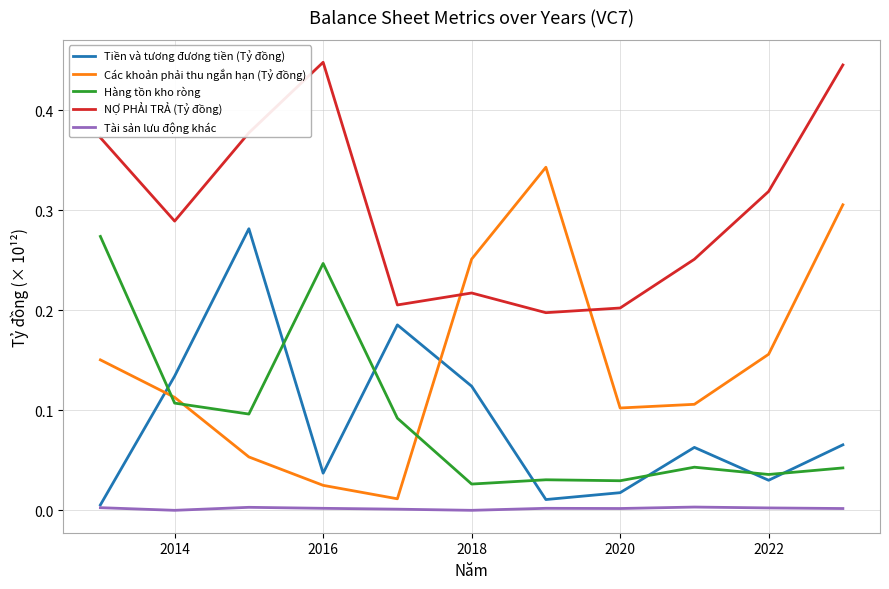

Which series has the largest total across all categories?

NỢ PHẢI TRẢ (Tỷ đồng)